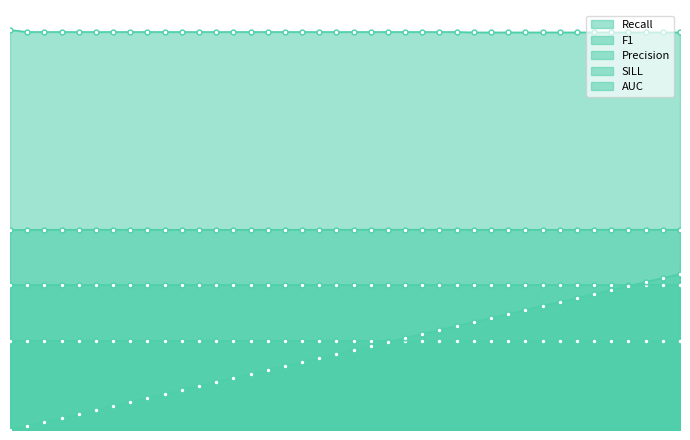

True or false: Recall has more than 2 interior local peaks.

False